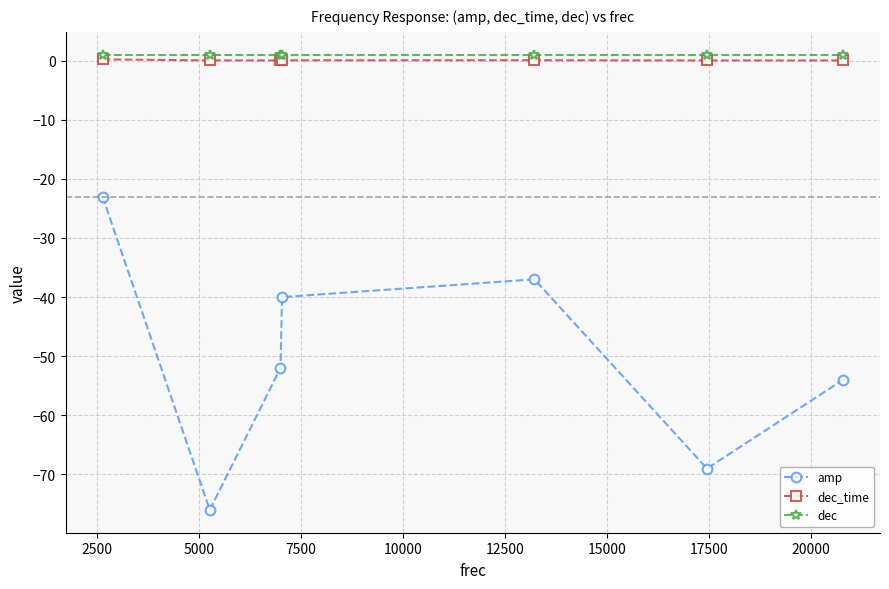

True or false: dec and dec_time intersect in this chart.

False